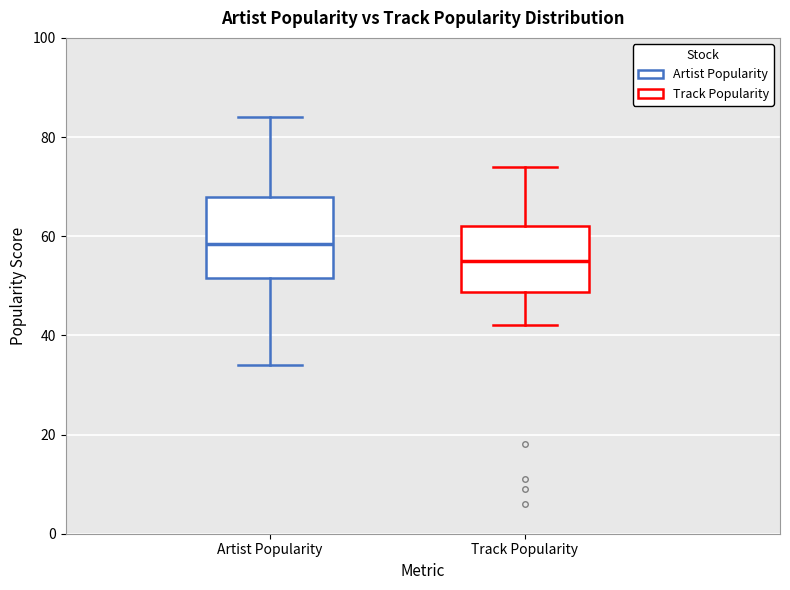

Where is the lower edge of the box for Track Popularity on the y-axis? The values are not printed on the chart, so give them approximately, as read against the axis.

48